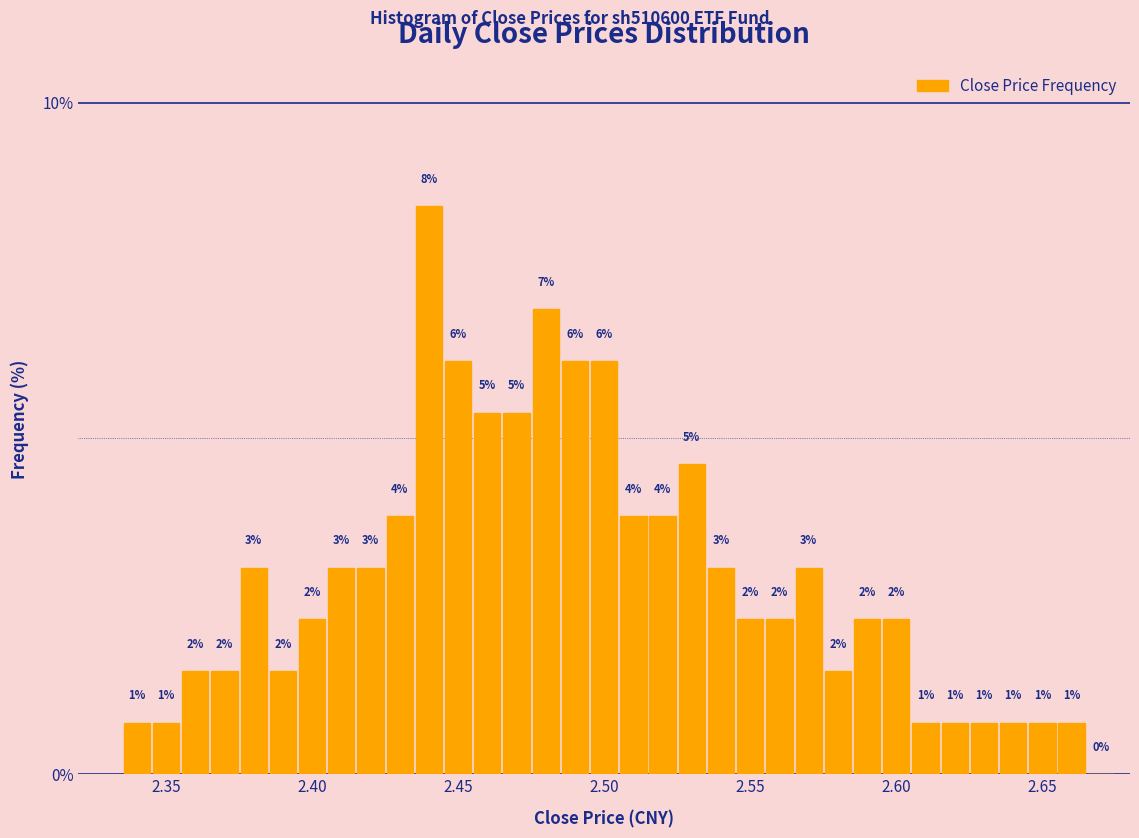

Read against the x-axis, roughly where is the centre of the tallest bar?

2.440